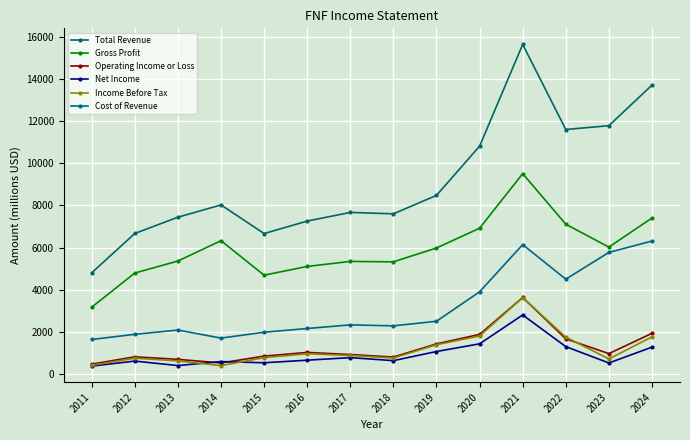

What is the value of the Gross Profit point at the 10th from the left?

6917